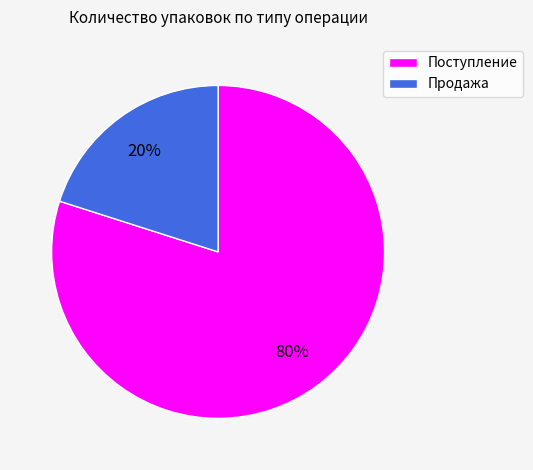

Is there a majority slice in this chart?

Yes